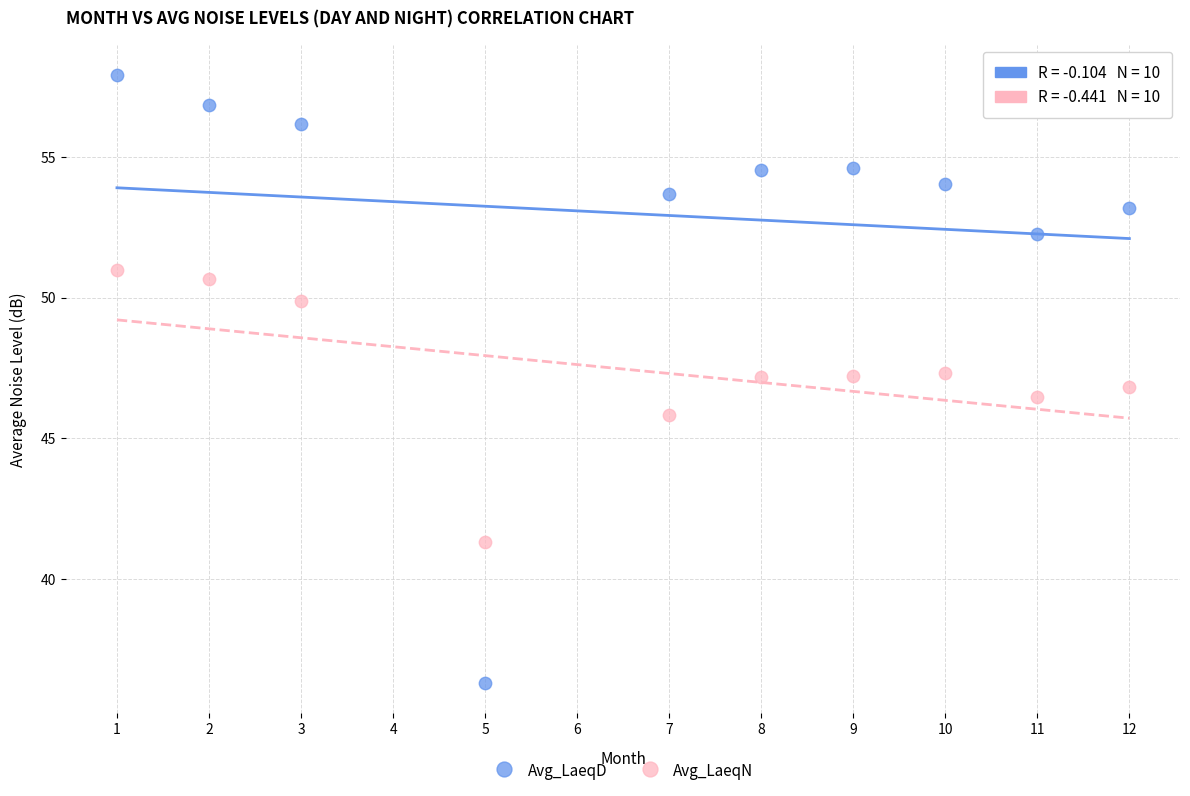

Which series has the widest spread of Y values?

Avg_LaeqD